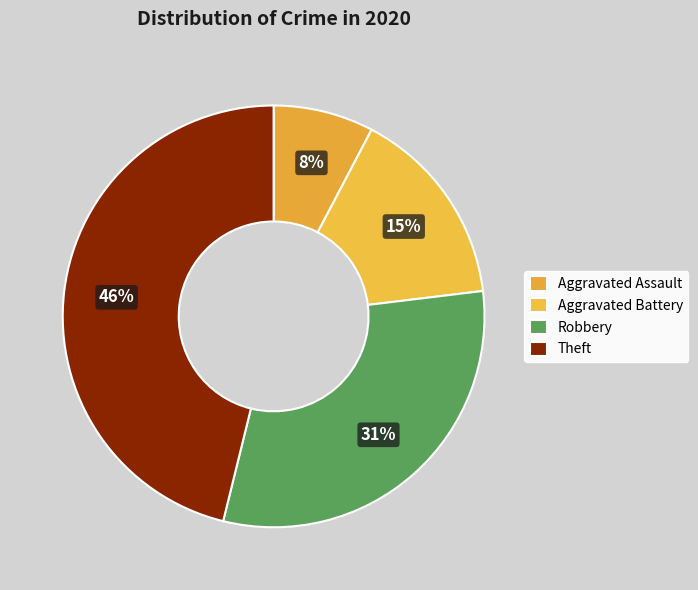

Which has a higher value, Aggravated Battery or Robbery?

Robbery